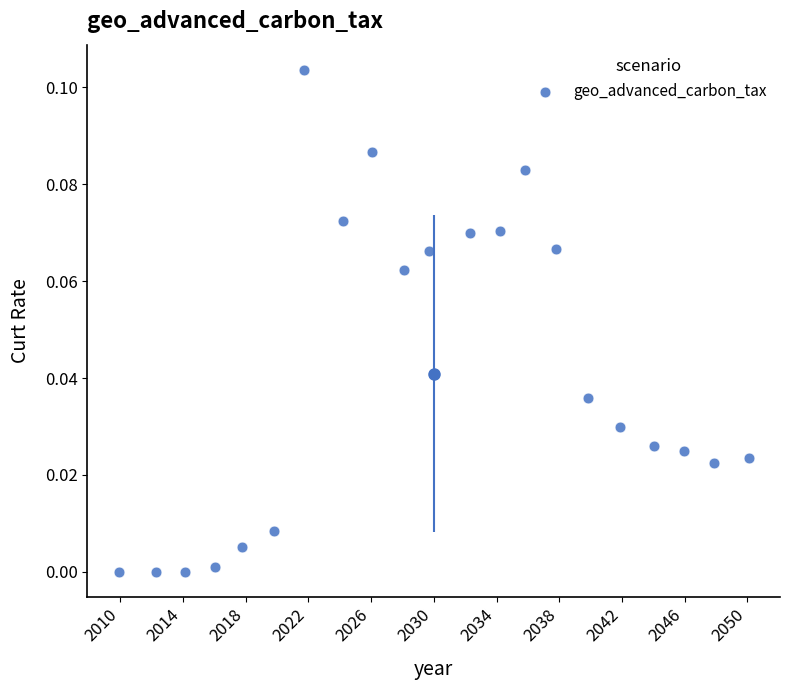

What is the range of X values (max minus min)?

40.1